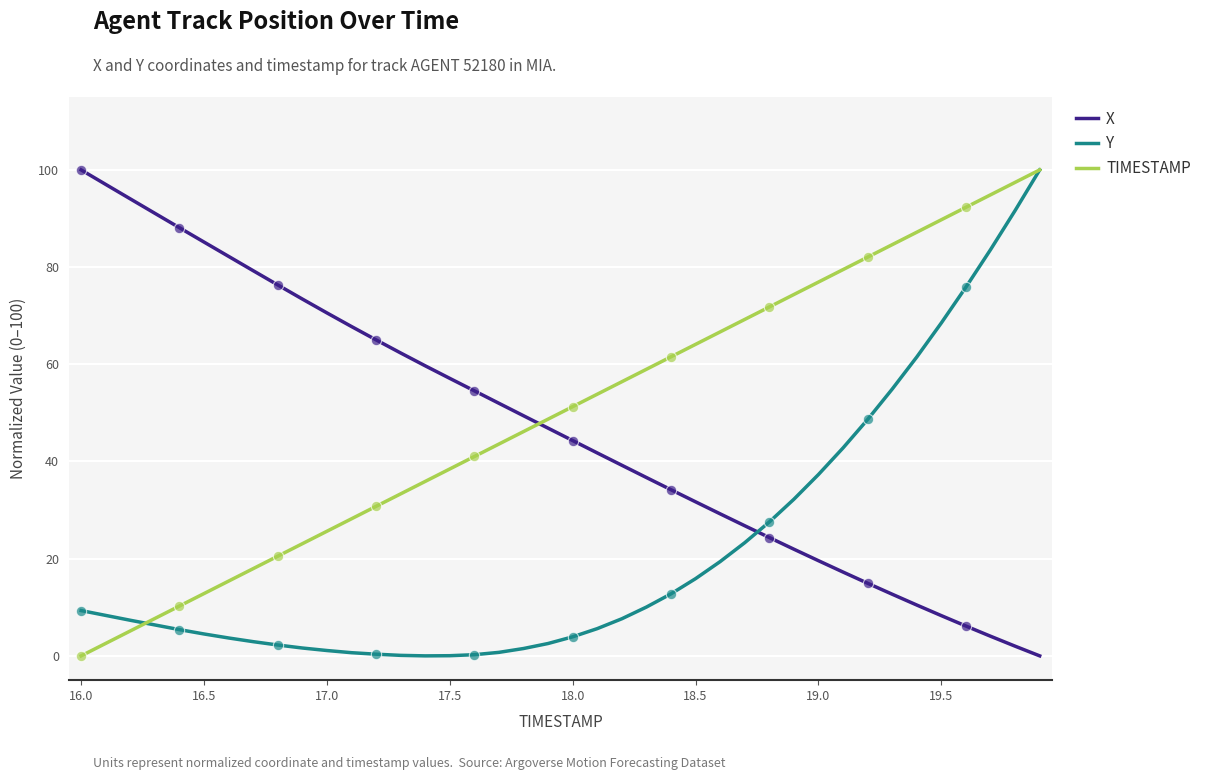

After their last crossing, which series has the higher values: X or Y?

Y